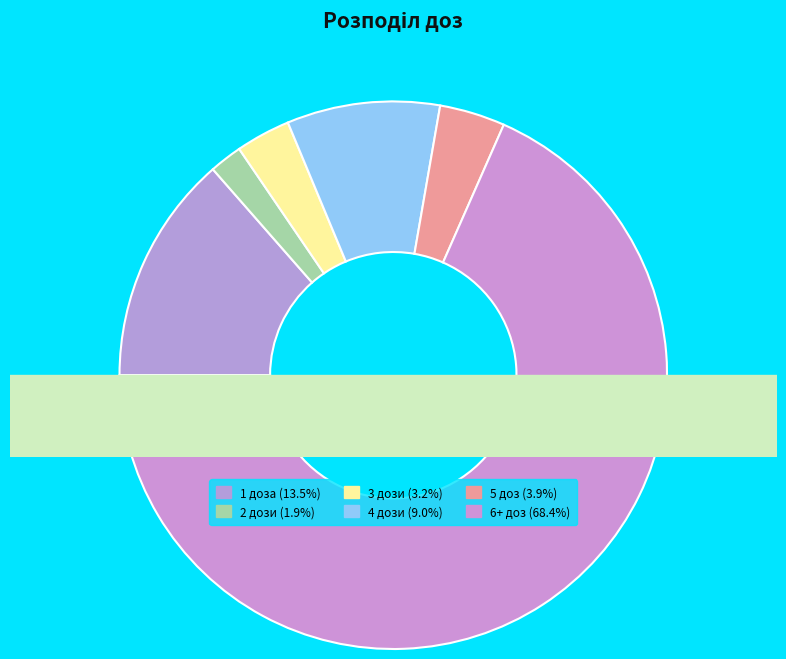

The 1 доза slice represents 1% of the pie. True or false?

False